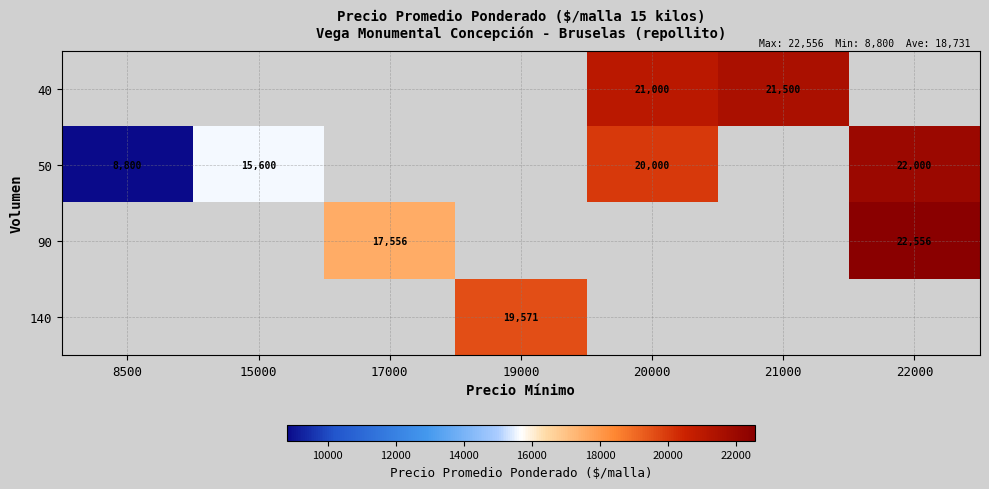

Is it true that 90 equals 31393 at 22000?

False